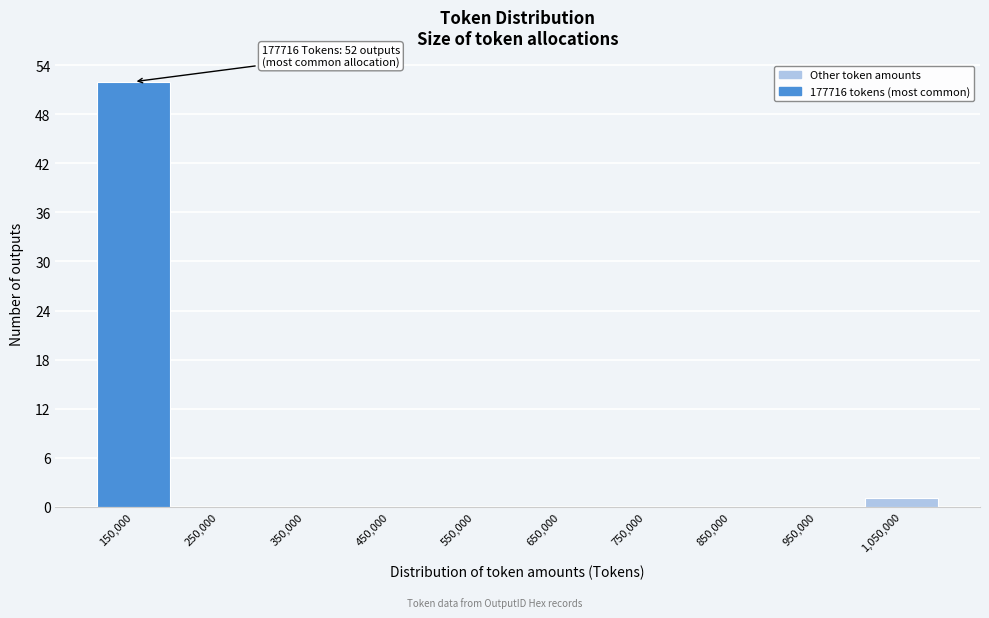

Which range on the x-axis has the tallest bar?

100000 to 200000